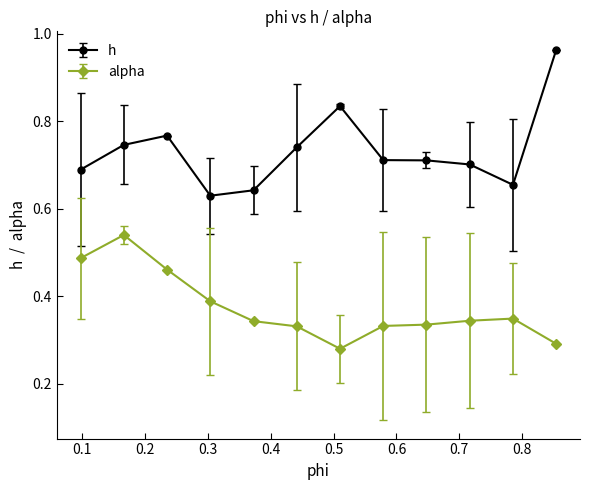

True or false: h and alpha intersect in this chart.

False